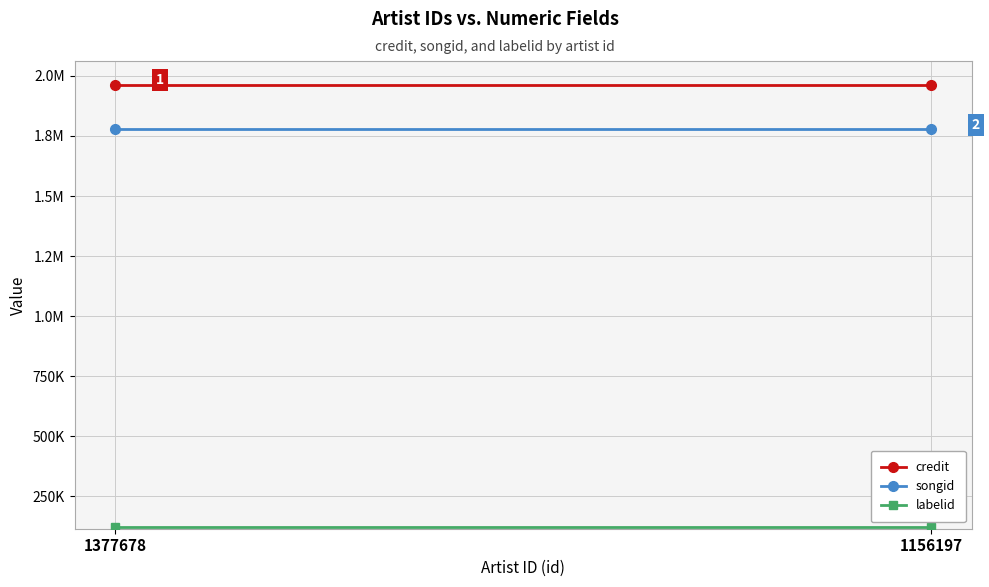

How many lines are shown in the chart?

3